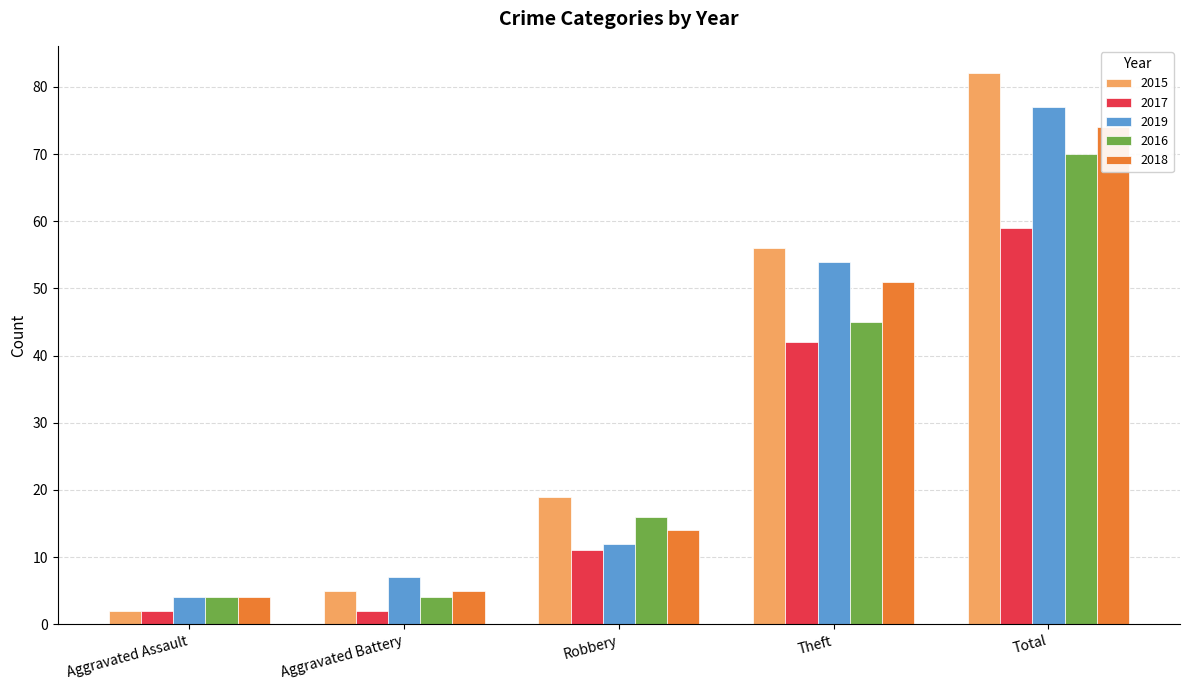

At which label is 2017 closest to 30?

Theft